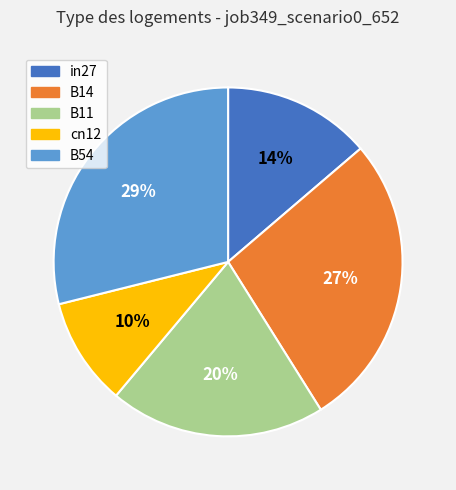

Is B54 the majority of the pie?

No